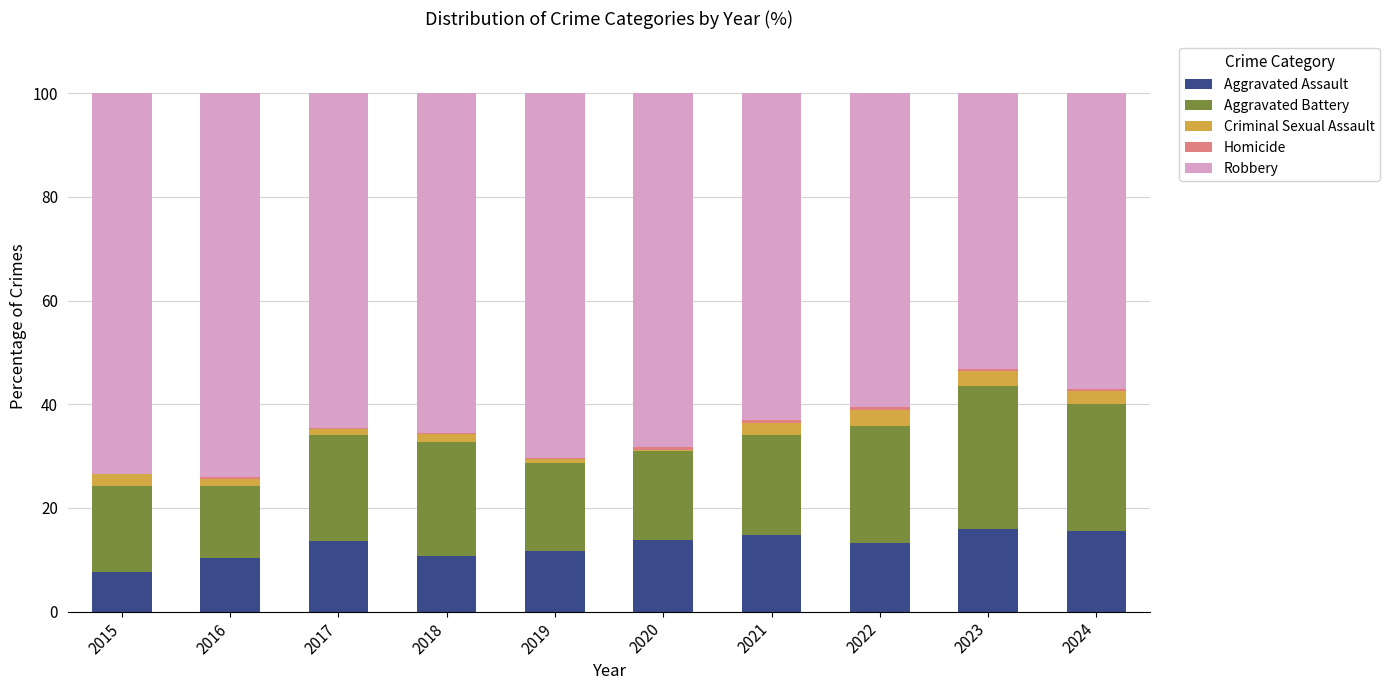

What is the total value across all series at 2015?

100.0